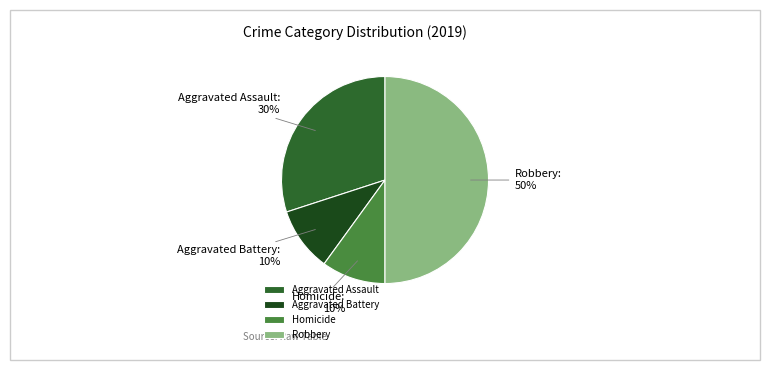

Count the number of slices in the pie.

4